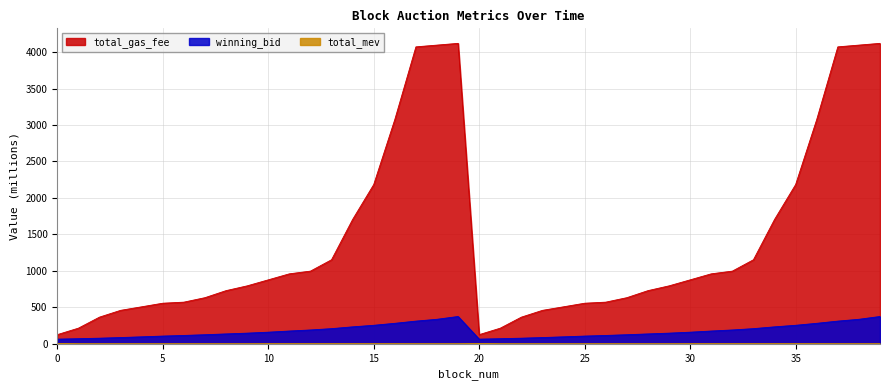

Where does the total_gas_fee series first go above 877?

10